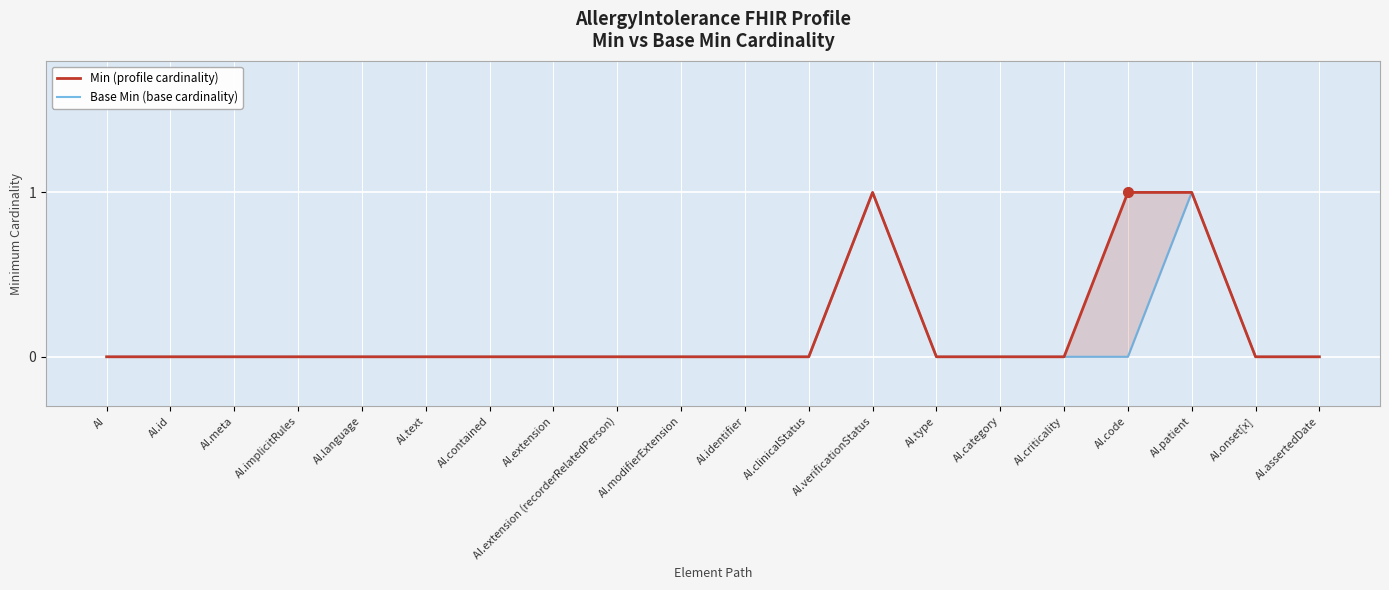

True or false: Min (profile) and Base Min (base) intersect in this chart.

False